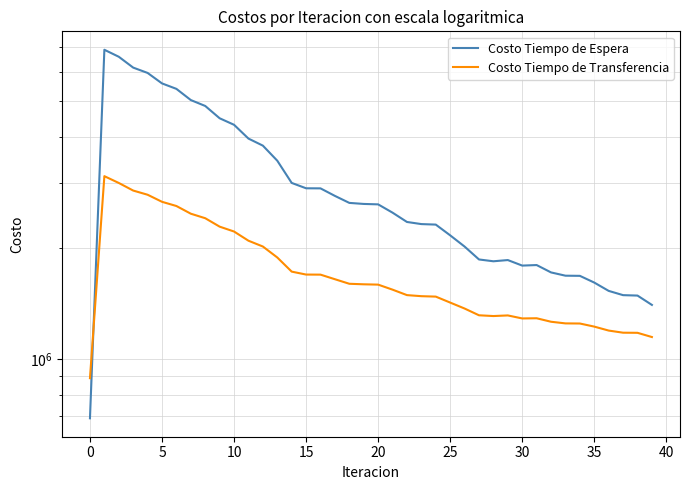

Is it true that Costo Tiempo de Espera equals 2426044.8 at 34?

False